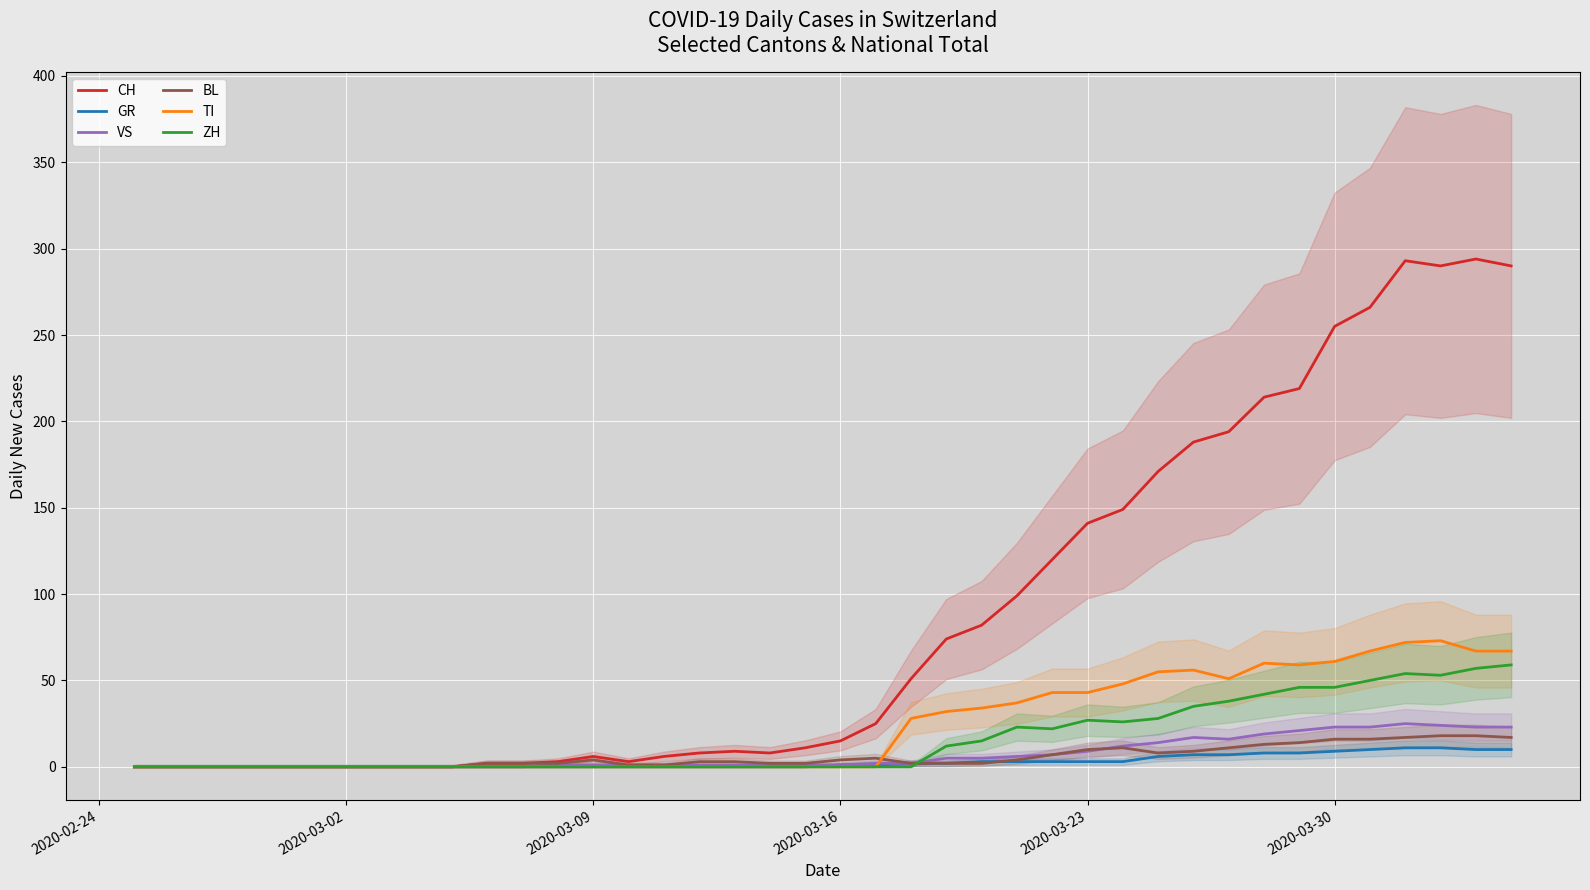

The ZH series shows 0 at 2020-03-09. True or false?

True